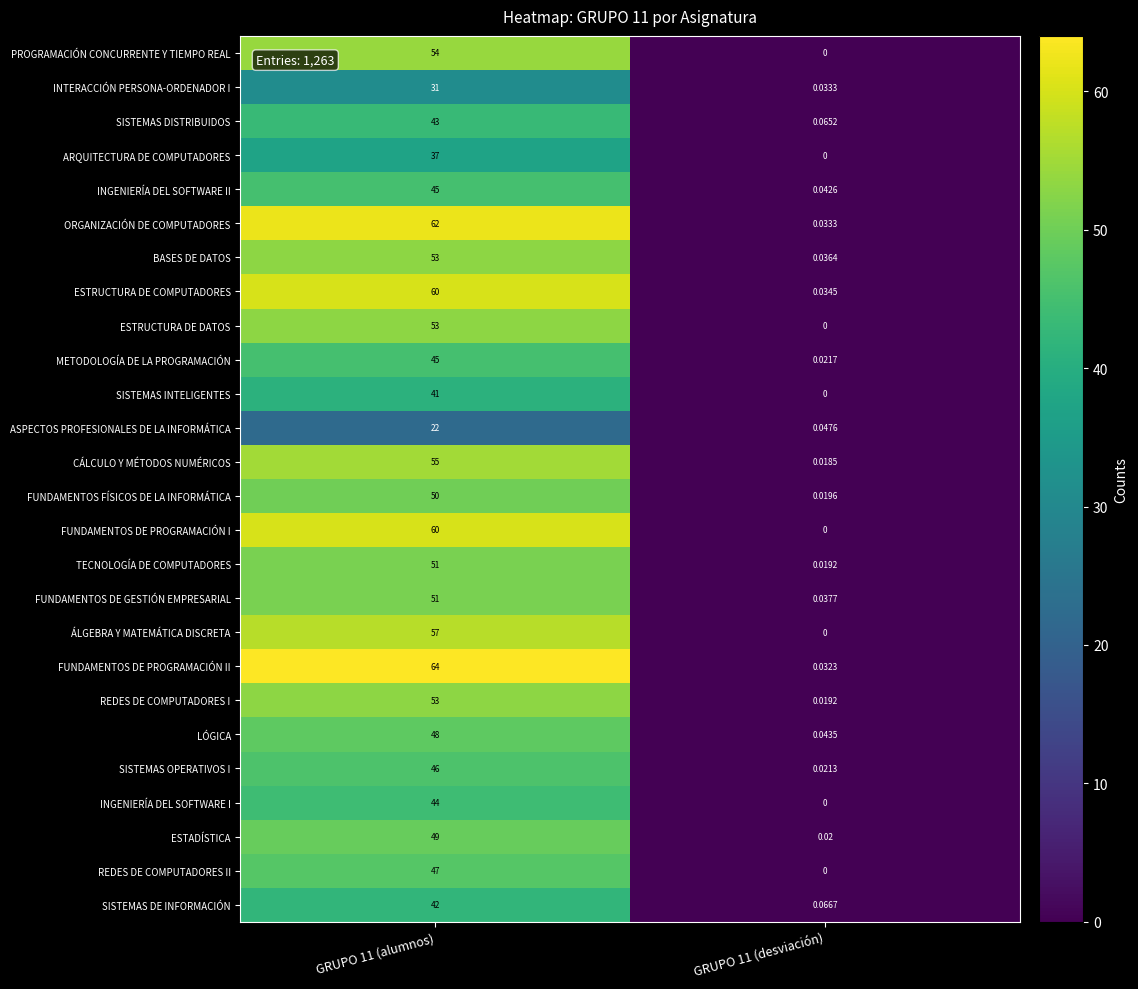

How many distinct data groups are displayed?

26